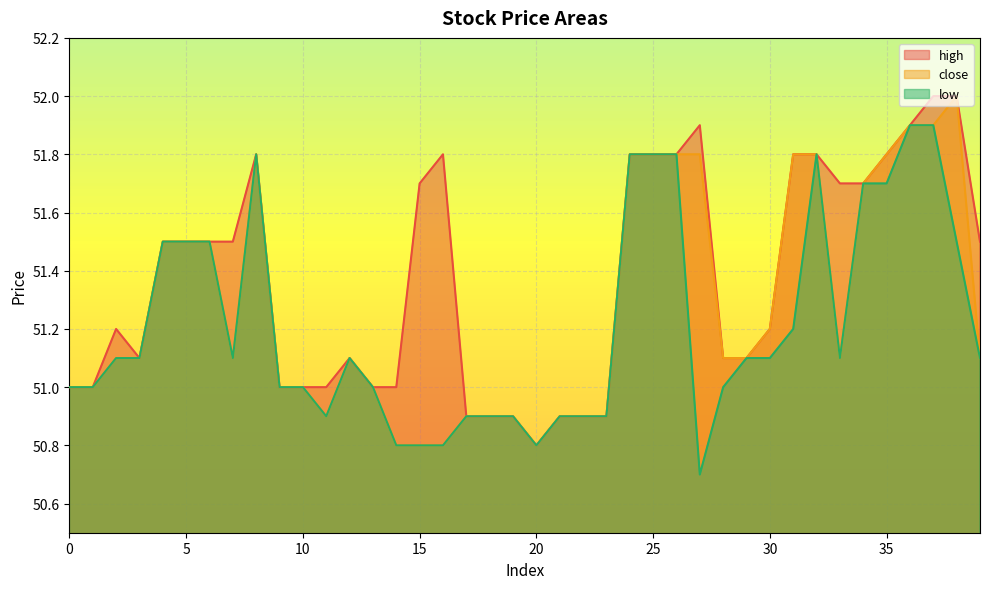

Where is the first local minimum for close?

7